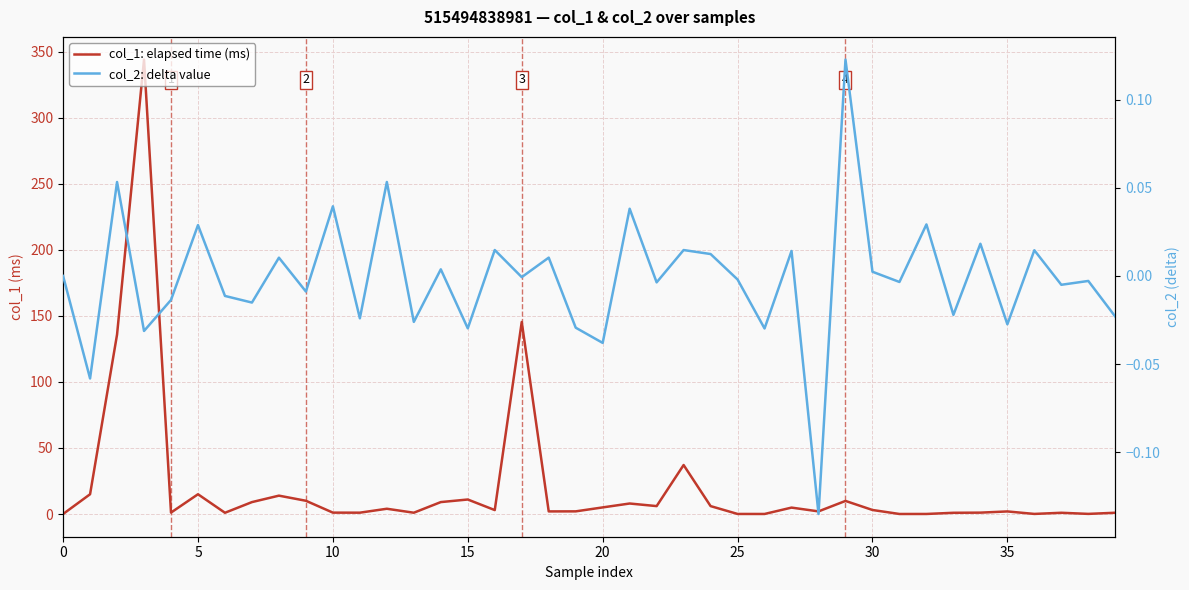

Reading left to right, list all the values displayed in this chart.

col_1: elapsed time (ms): 0.0	15.0	135.8	344.0	1.1	15.0	0.9	9.0	13.9	10.0	1.0	1.0	4.0	1.0	9.0	11.0	3.0	145.4	2.0	2.0	5.0	7.9	6.0	37.1	6.0	0.0	0.0	4.8	2.0	9.9	3.0	0.0	0.0	0.9	1.0	1.9	0.1	0.9	0.1	1.0
col_2: delta value: 0.0	-0.1	0.1	-0.0	-0.0	0.0	-0.0	-0.0	0.0	-0.0	0.0	-0.0	0.1	-0.0	0.0	-0.0	0.0	-0.0	0.0	-0.0	-0.0	0.0	-0.0	0.0	0.0	-0.0	-0.0	0.0	-0.1	0.1	0.0	-0.0	0.0	-0.0	0.0	-0.0	0.0	-0.0	-0.0	-0.0